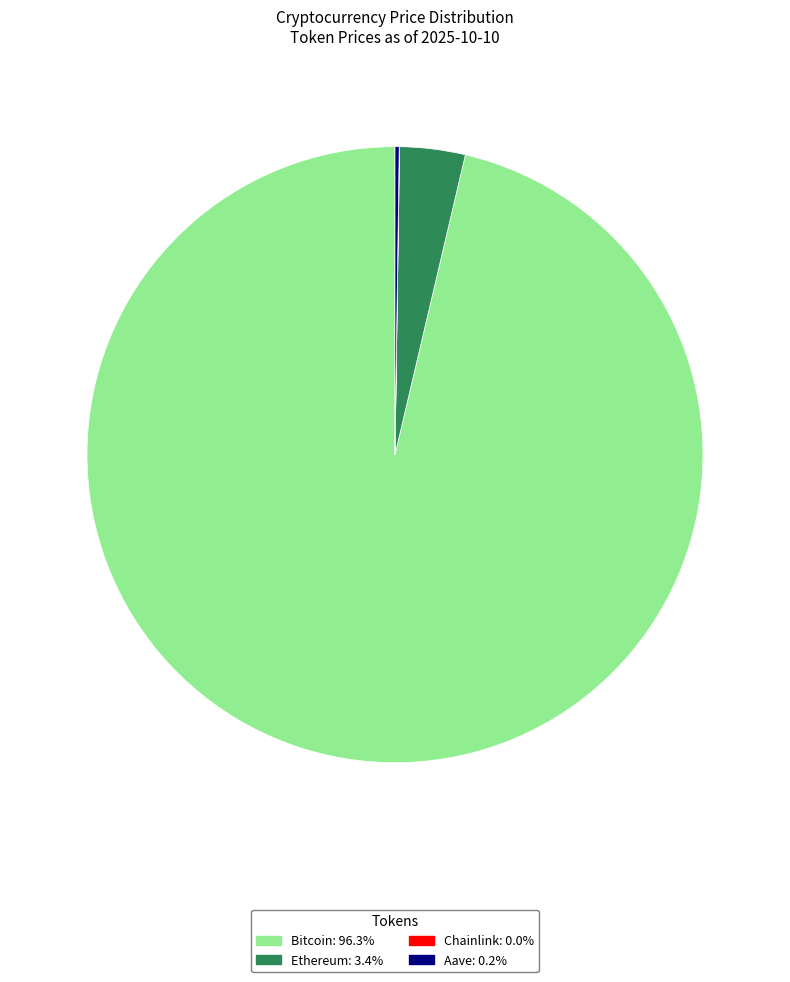

Is there any slice that represents more than half of the pie?

Yes